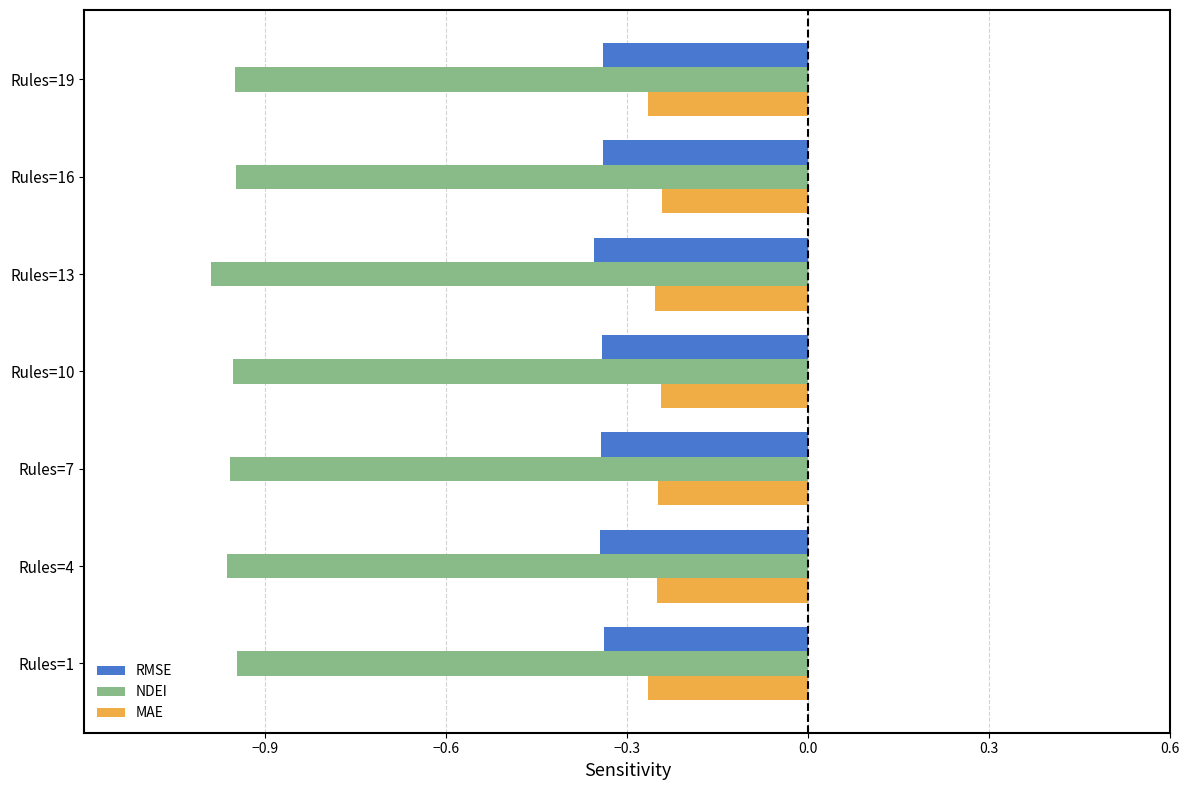

Rank the series by their maximum value, from lowest to highest.

NDEI, RMSE, MAE